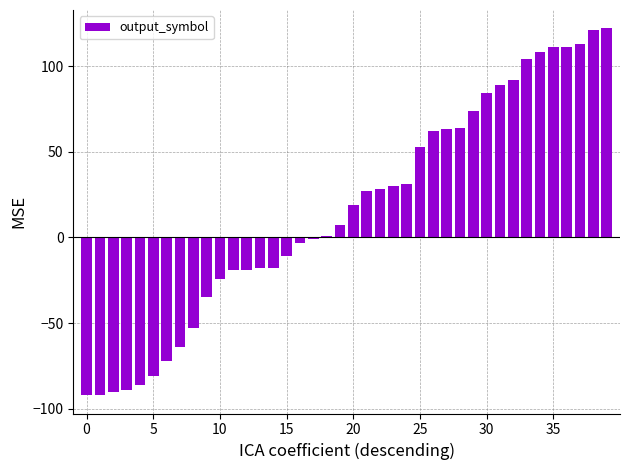

Reading right to left, what are all the values shown in this chart?

122	121	113	111	111	108	104	92	89	84	74	64	63	62	53	31	30	28	27	19	7	1	-1	-3	-11	-18	-18	-19	-19	-24	-35	-53	-64	-72	-81	-86	-89	-90	-92	-92